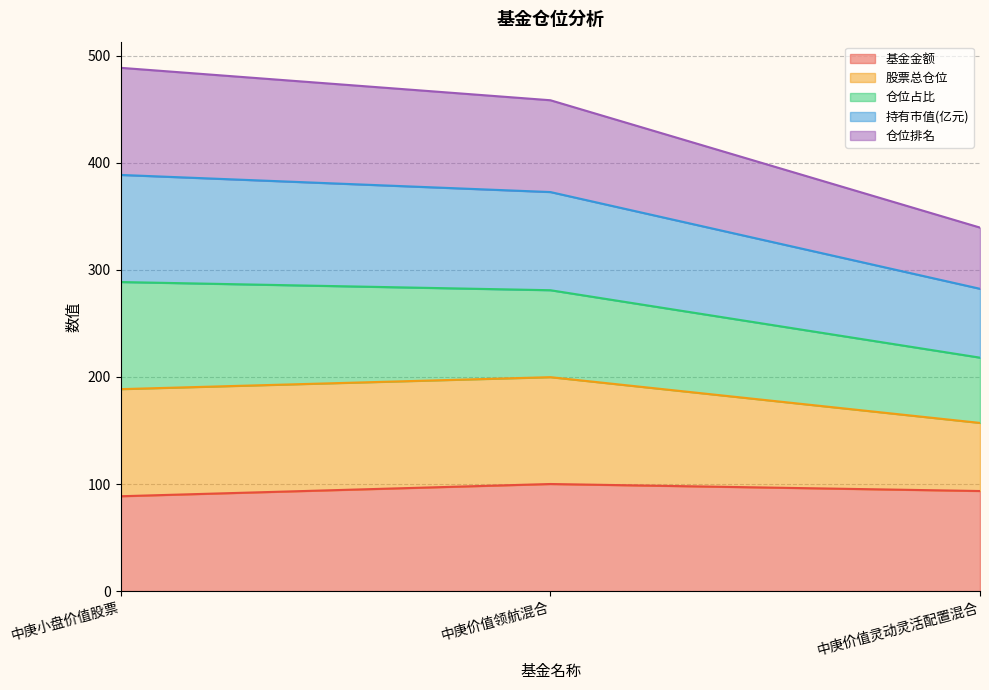

What is the total value across all series at 中庚价值领航混合?

458.3